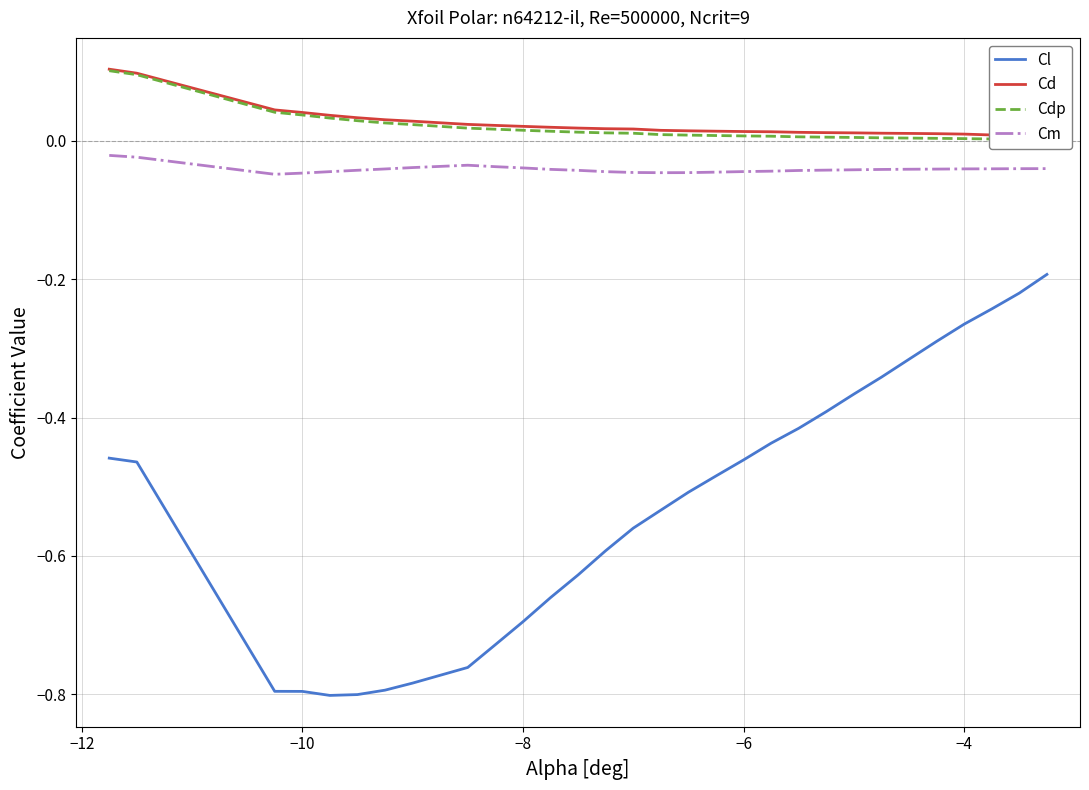

What is the difference between the maximum and minimum values in the Cd series?

0.1